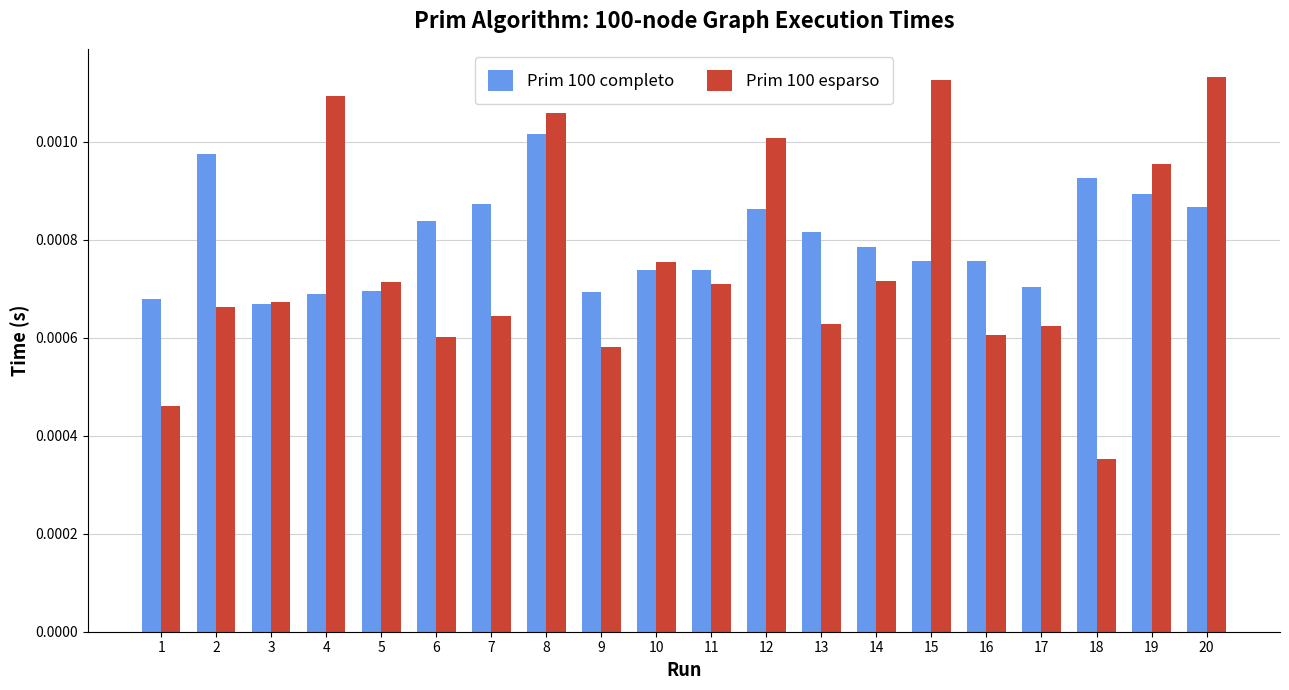

List the series in order of their peak value, lowest first.

Prim 100 completo, Prim 100 esparso